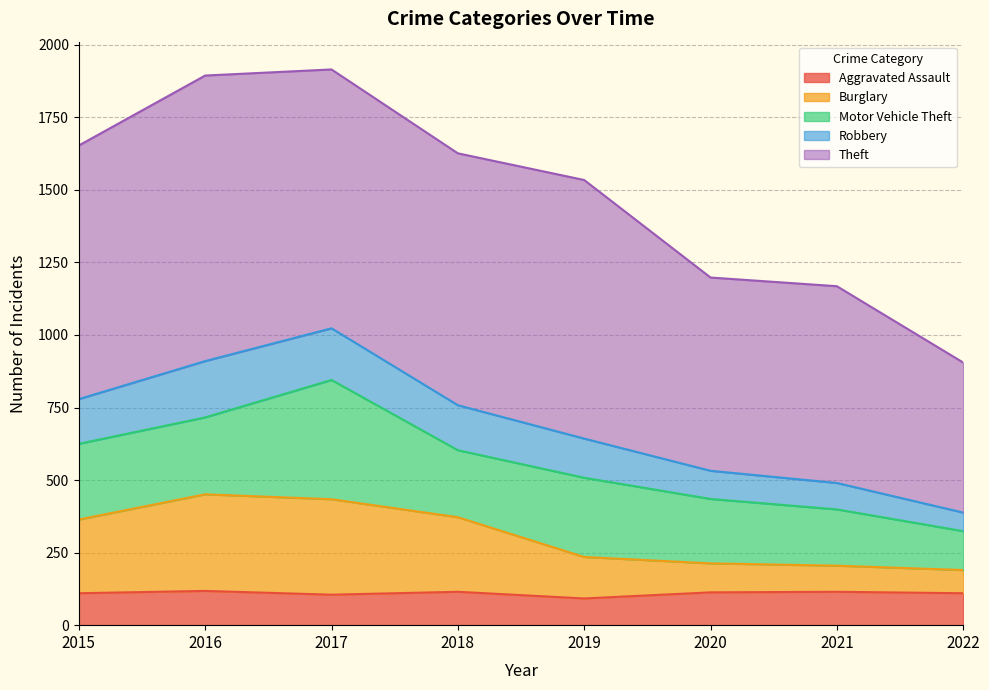

True or false: Robbery has a value of 1089 at 2015.

False